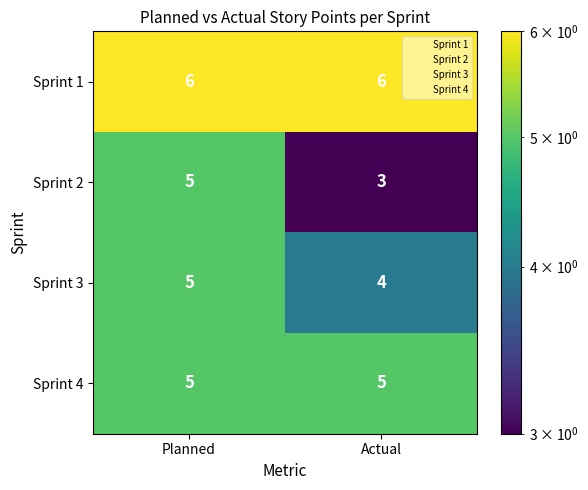

What is the lowest value of the Sprint 3 series?

4